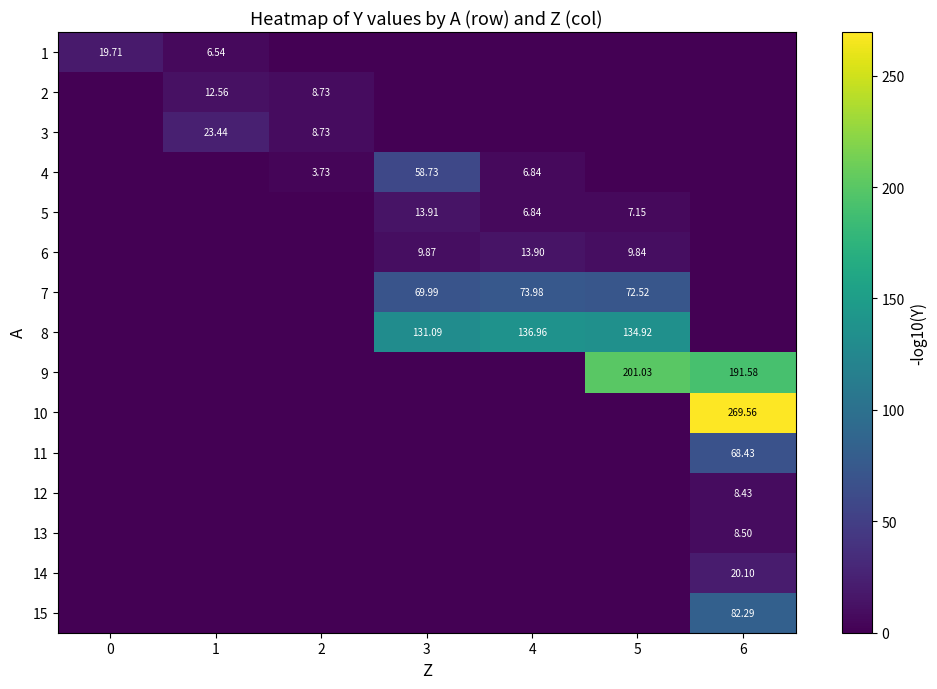

Which category has the highest value in the 14 series?

6